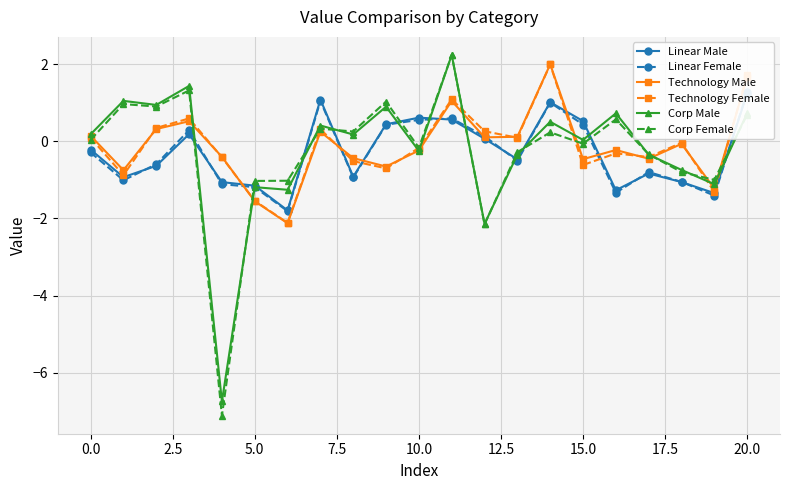

What is the lowest value of the Corp Male series?

-6.7